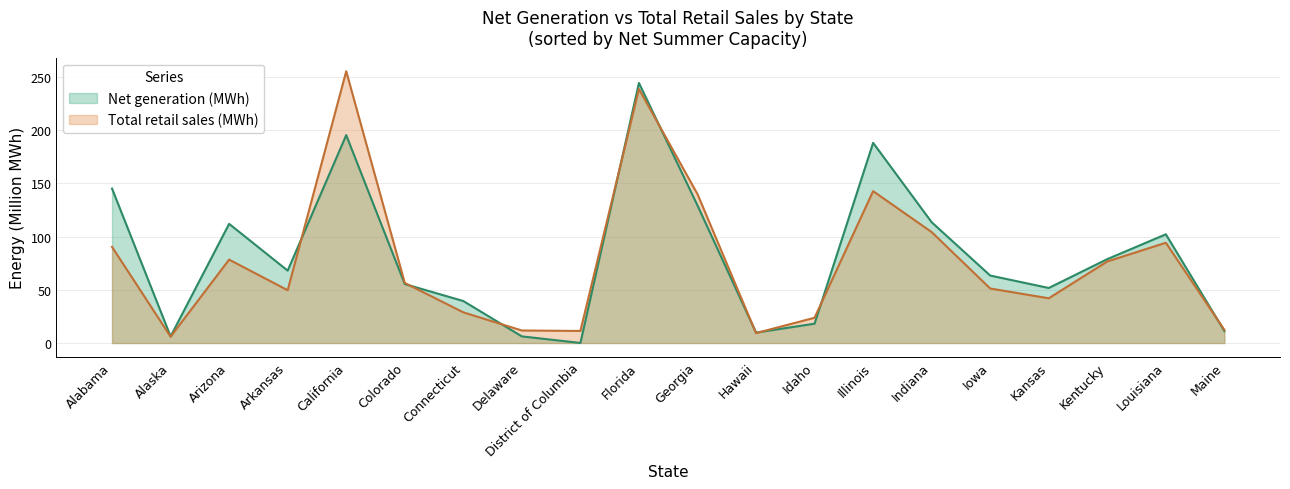

How many intersections are there between Net generation (MWh) and Total retail sales (MWh)?

9